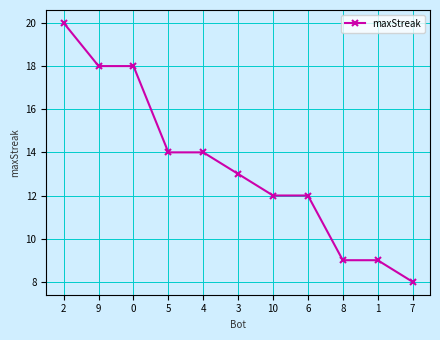

What is the minimum value shown in the chart?

8